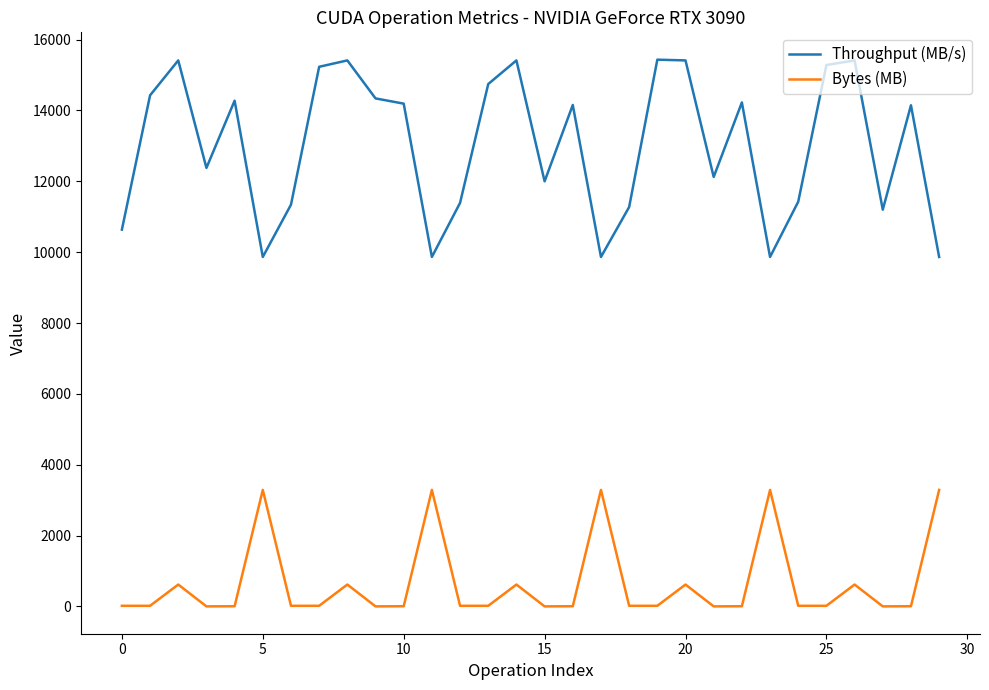

In Throughput (MB/s), how many points are lower than both neighbors (excluding endpoints)?

8